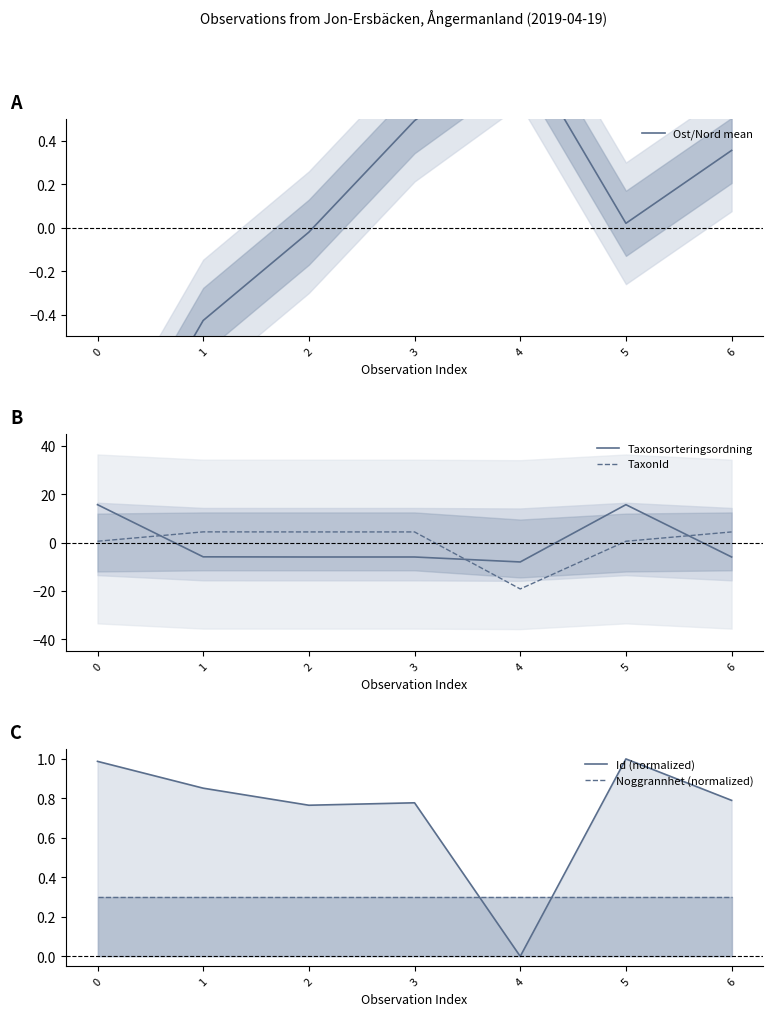

Reading left to right, transcribe all the data shown in this chart.

Ost/Nord mean: 0=-1.3	1=-0.4	2=-0.0	3=0.5	4=0.8	5=0.0	6=0.4
Taxonsorteringsordning: 0=15.8	1=-5.8	2=-5.9	3=-5.9	4=-8.0	5=15.8	6=-5.9
TaxonId: 0=0.6	1=4.5	2=4.5	3=4.5	4=-19.2	5=0.6	6=4.5
Id (normalized): 0=1.0	1=0.9	2=0.8	3=0.8	4=0.0	5=1.0	6=0.8
Noggrannhet (normalized): 0=0.3	1=0.3	2=0.3	3=0.3	4=0.3	5=0.3	6=0.3